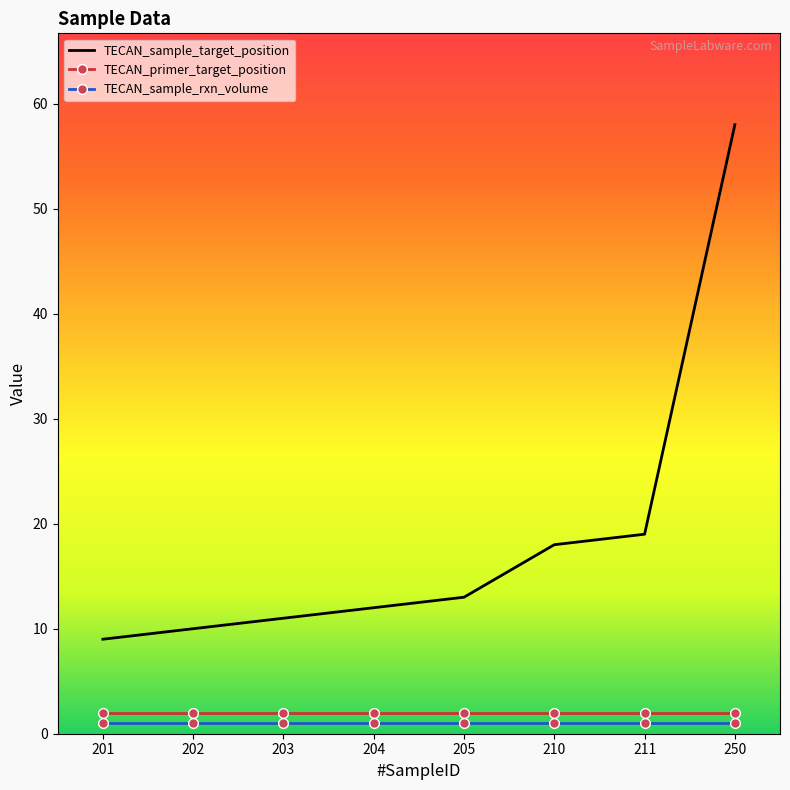

True or false: TECAN_primer_target_position and TECAN_sample_rxn_volume intersect in this chart.

False